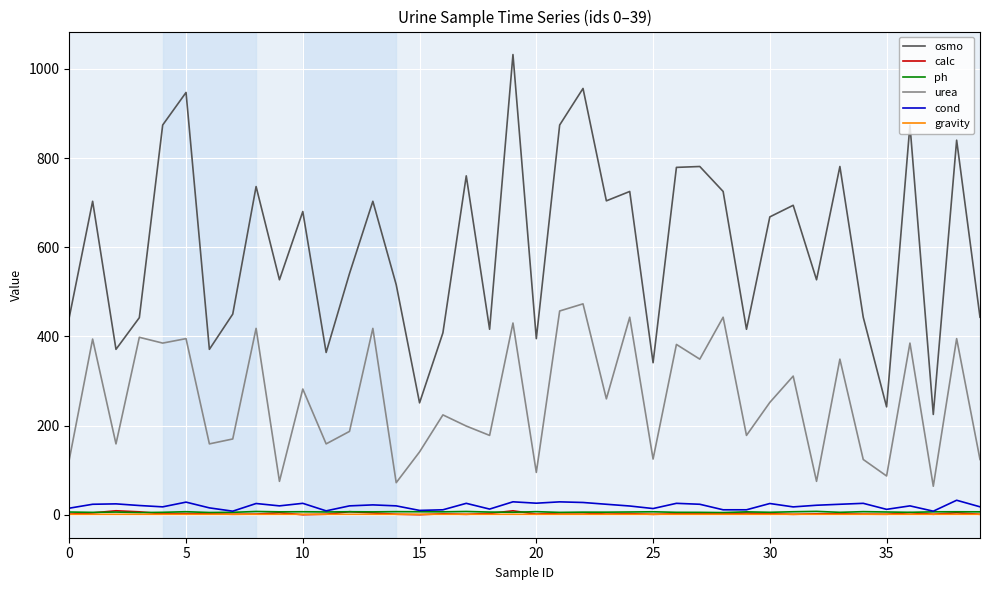

Which series has the largest total across all categories?

osmo